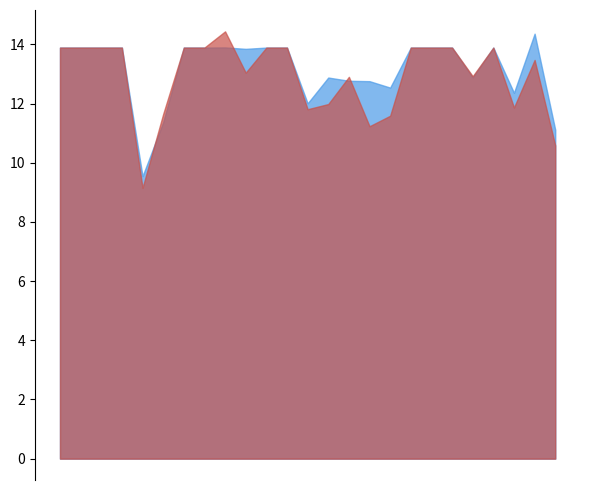

Does the chart display data point markers on the line(s)?

No